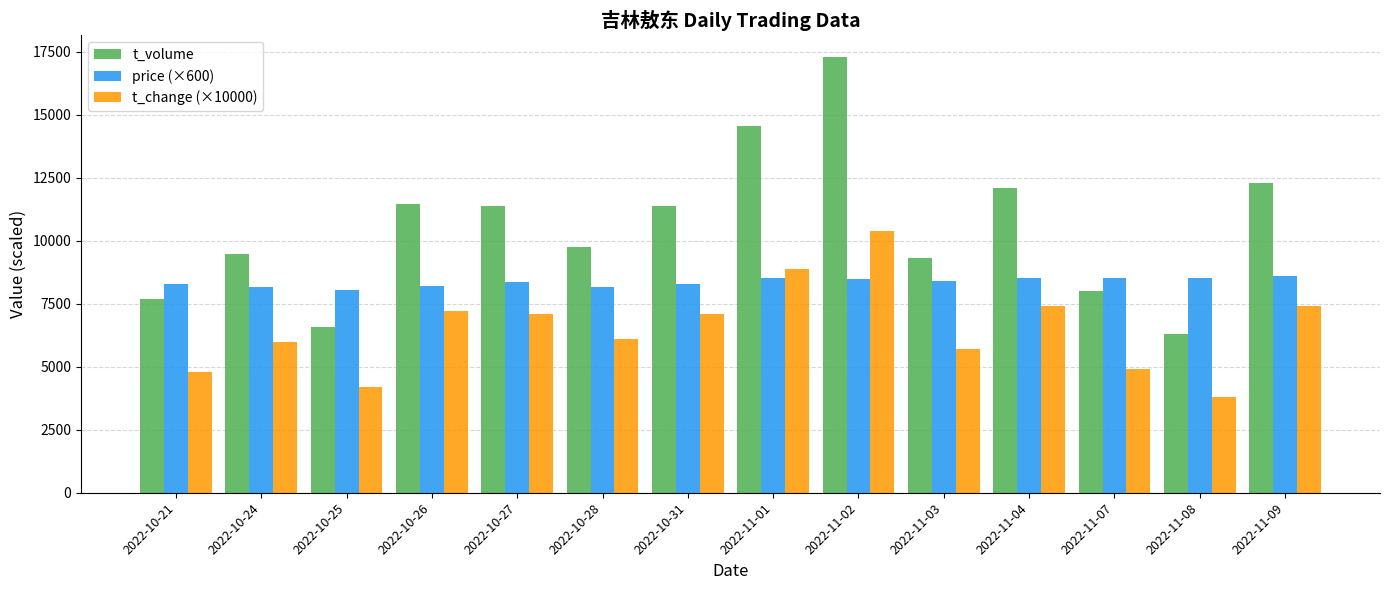

Rank the series at 2022-10-25 from highest to lowest value.

price (×600), t_volume, t_change (×10000)